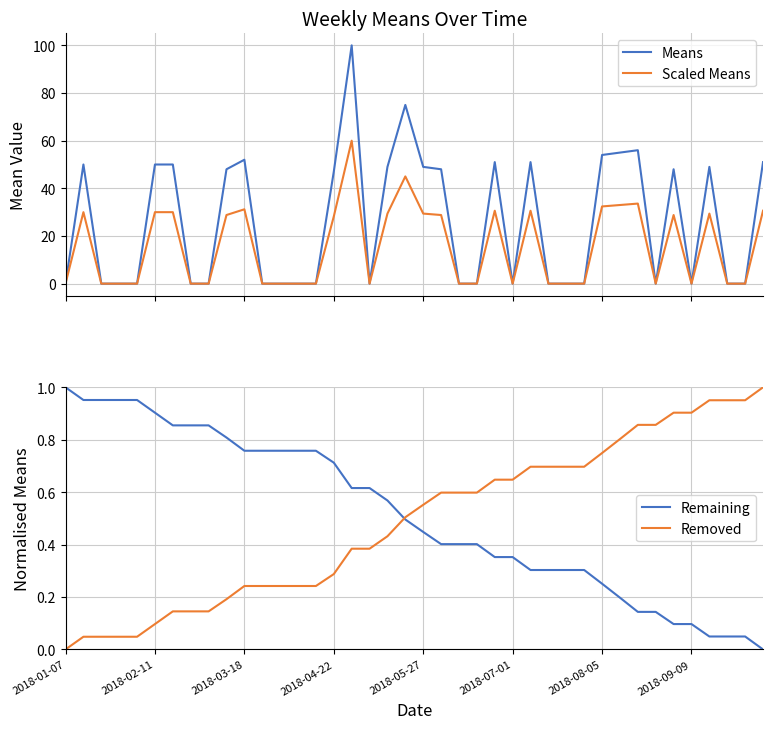

Is the value of Remaining at 2018-07-01 greater than the value of Removed at 2018-08-05?

No